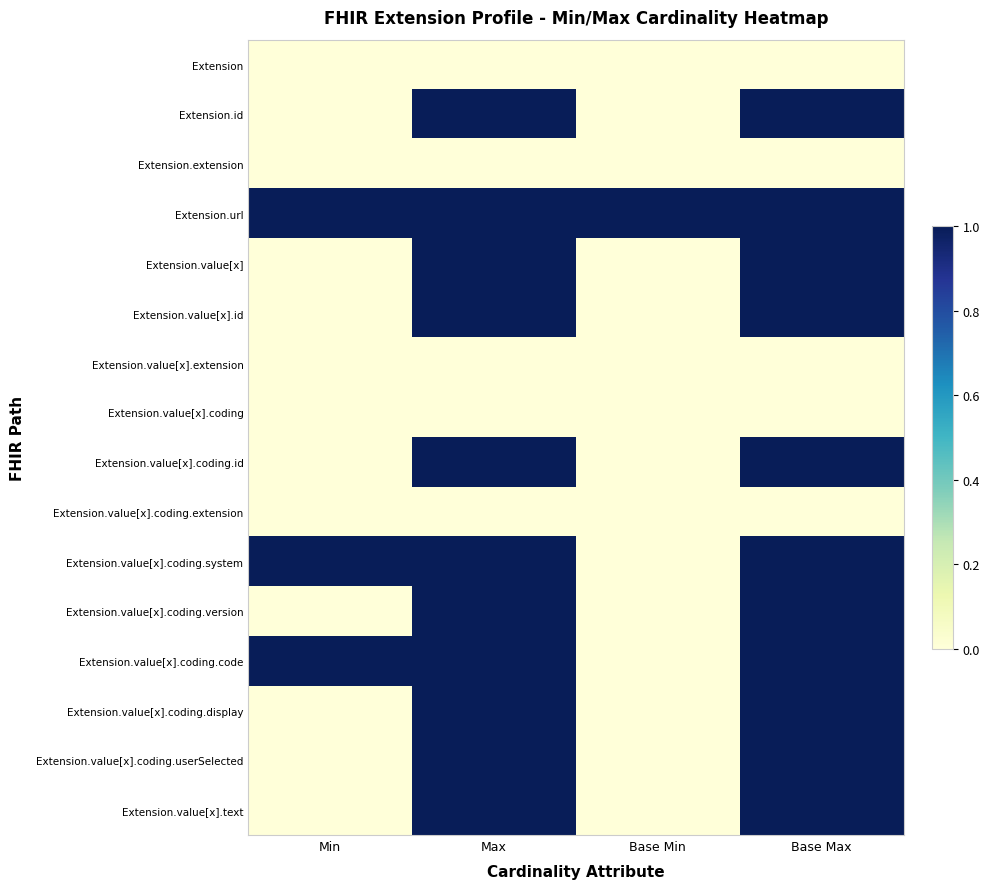

What is the total value across all series at Base Min?

1